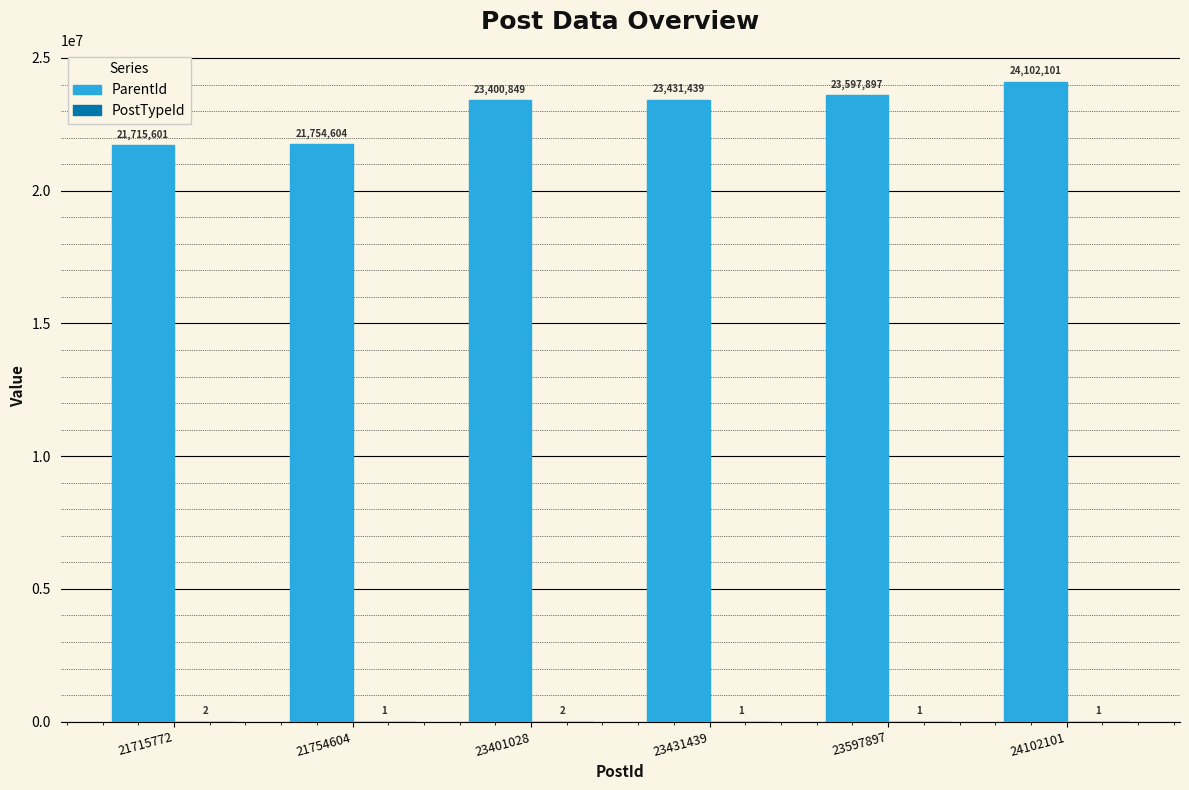

What is the sum of all ParentId values?

138002491